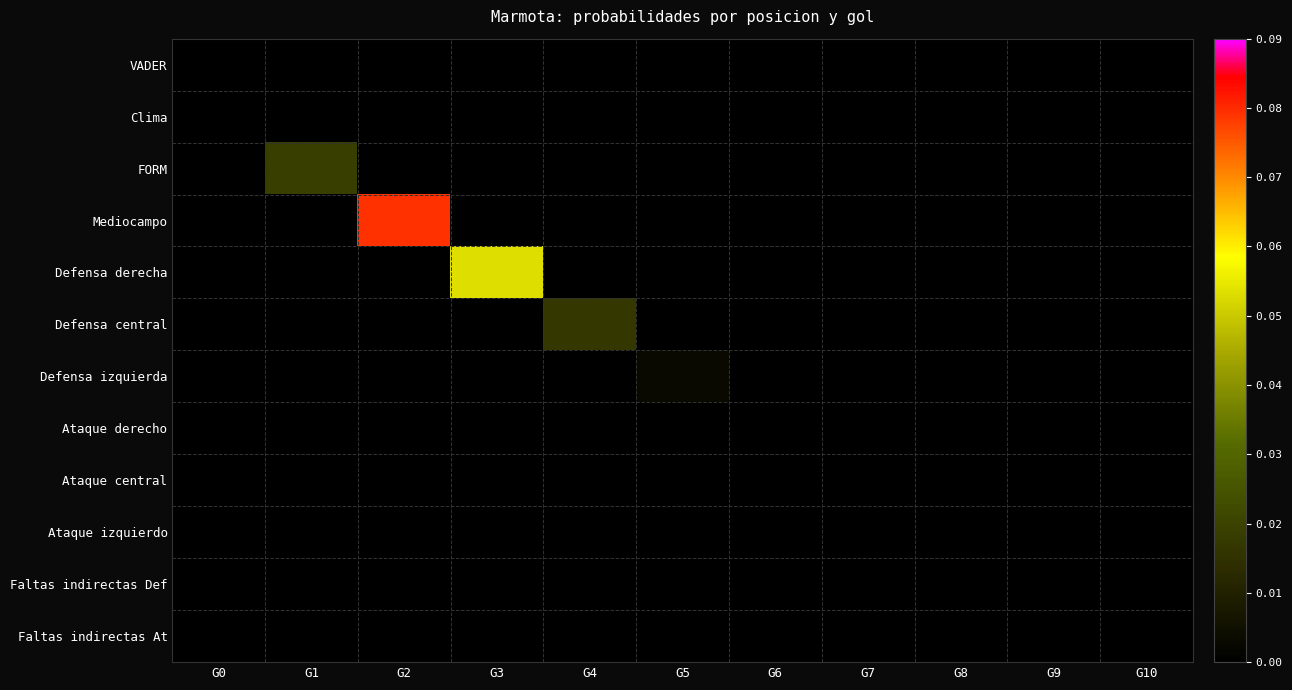

Which series has the largest range (max minus min)?

Mediocampo